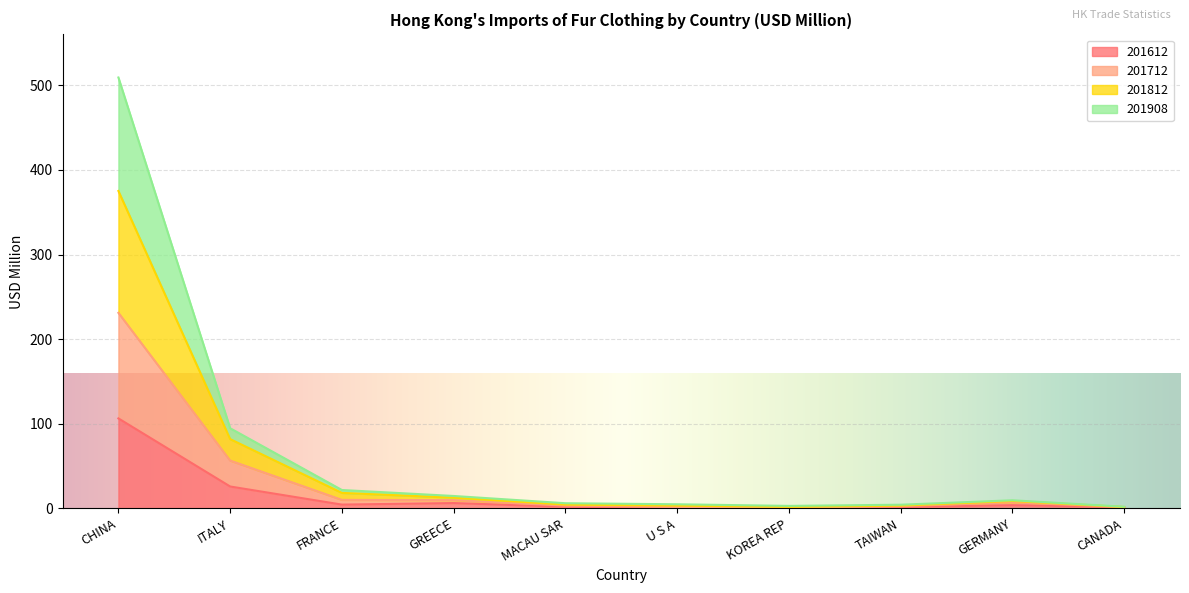

What is the label of the 1st point from the right?

CANADA